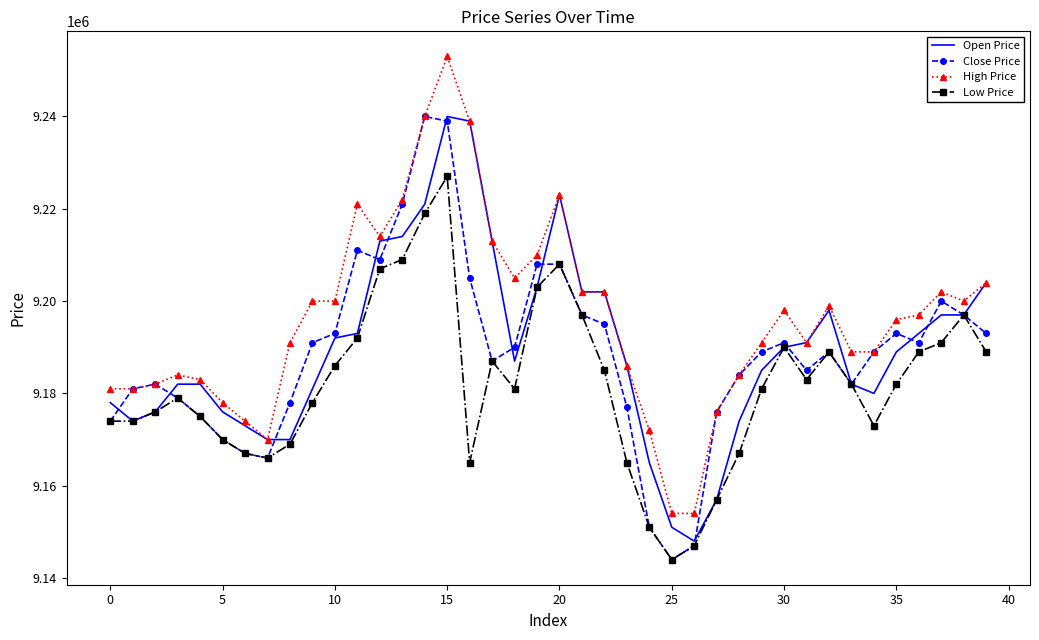

How many series are shown in this chart?

4